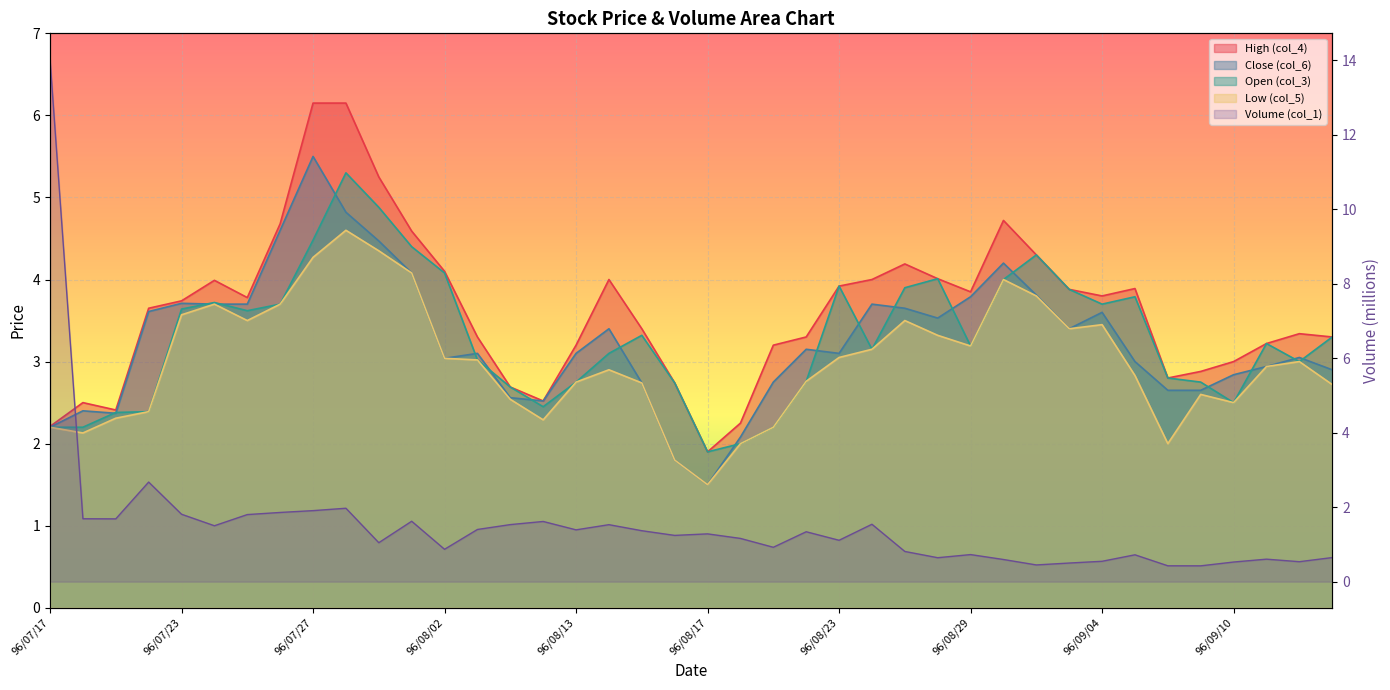

How many lines are shown in the chart?

5